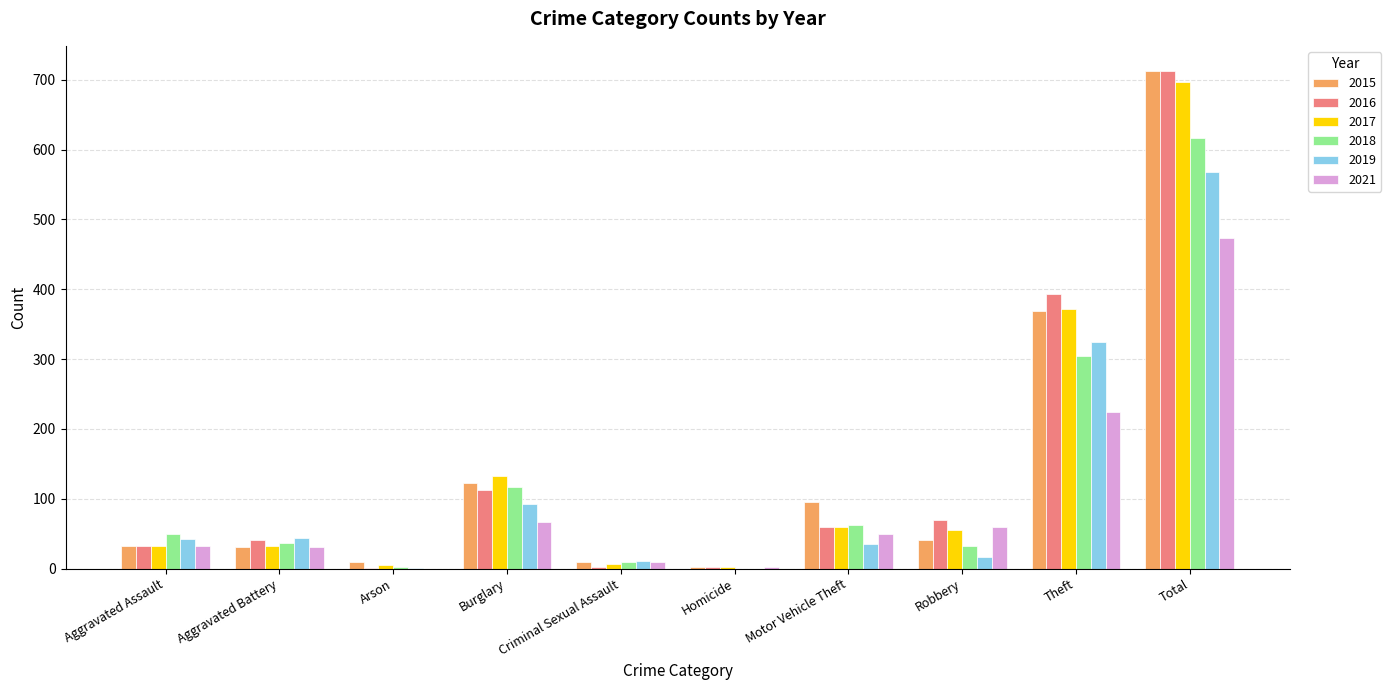

The value of 2015 at Burglary is 123. True or false?

True